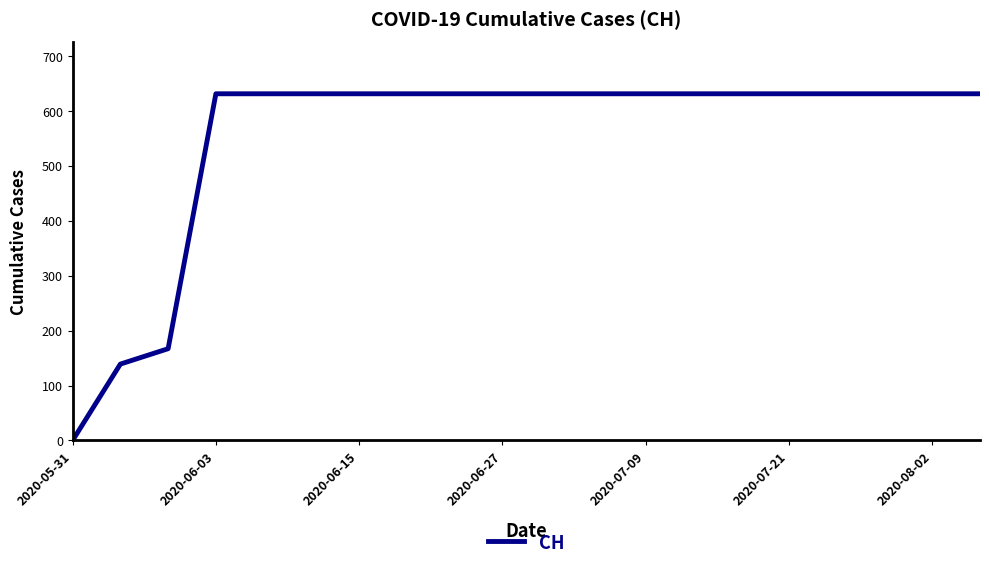

What is the difference between the maximum and minimum values?

631